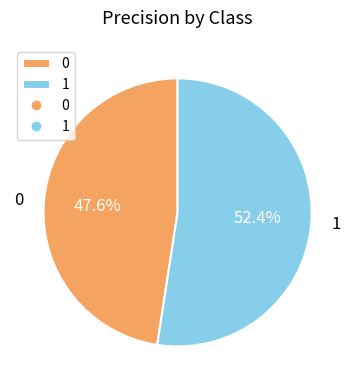

To the nearest percent, what portion does 1 represent?

52%